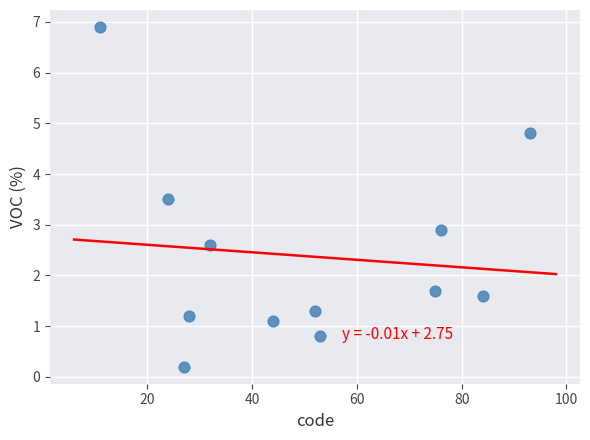

What Y value in the scatter plot is closest to 3?

2.9